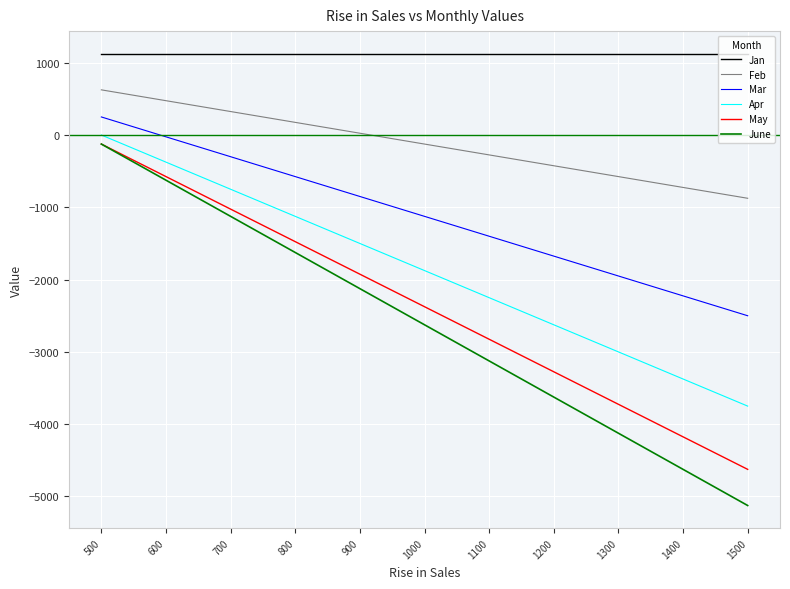

True or false: Feb has more than 0 points higher than both neighbors.

False